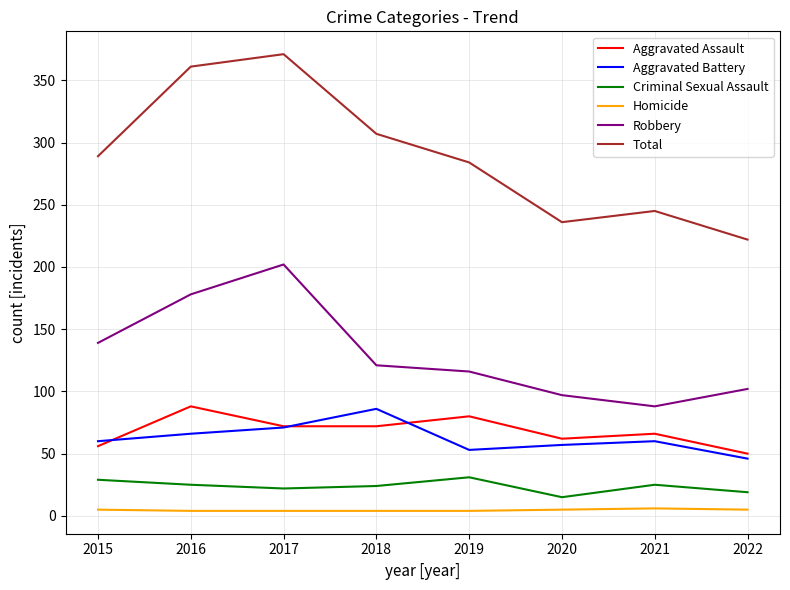

True or false: Aggravated Assault and Total intersect in this chart.

False